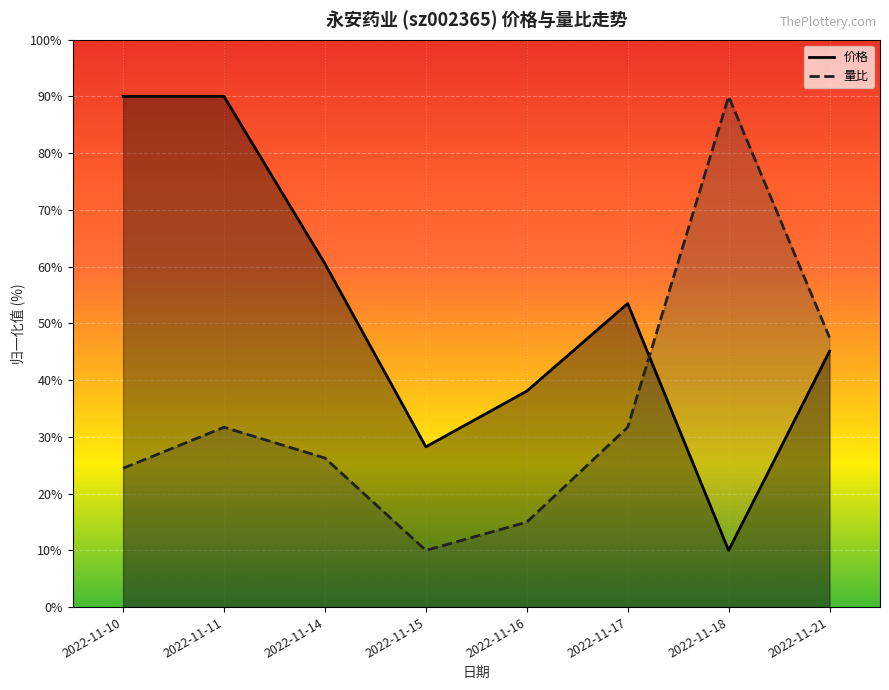

What is the difference between the 量比 values at 2022-11-10 and 2022-11-21?

23.1